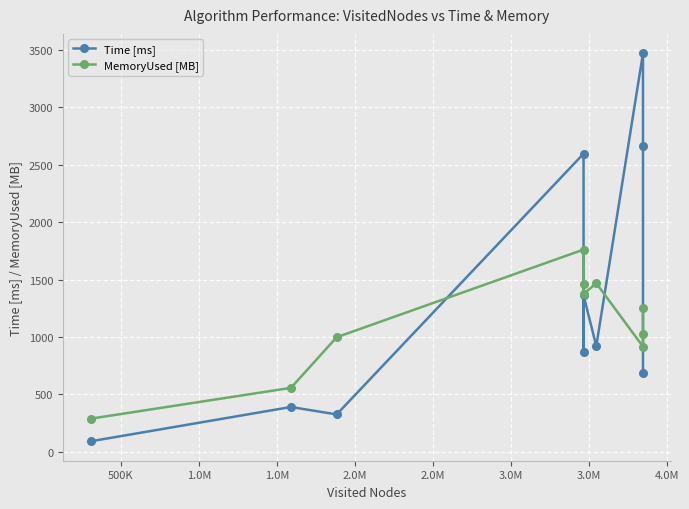

In MemoryUsed [MB], how many points are higher than both neighbors (excluding endpoints)?

2